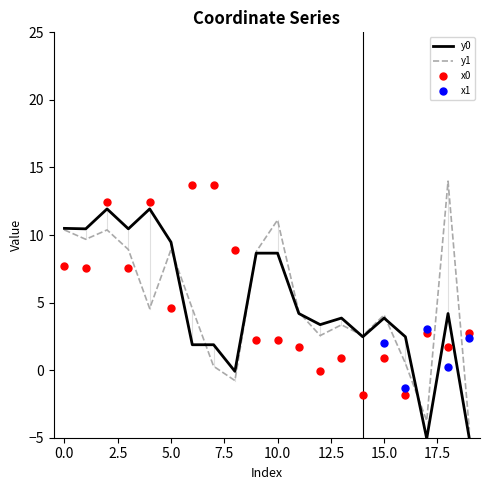

Which series has the widest spread of Y values?

y1